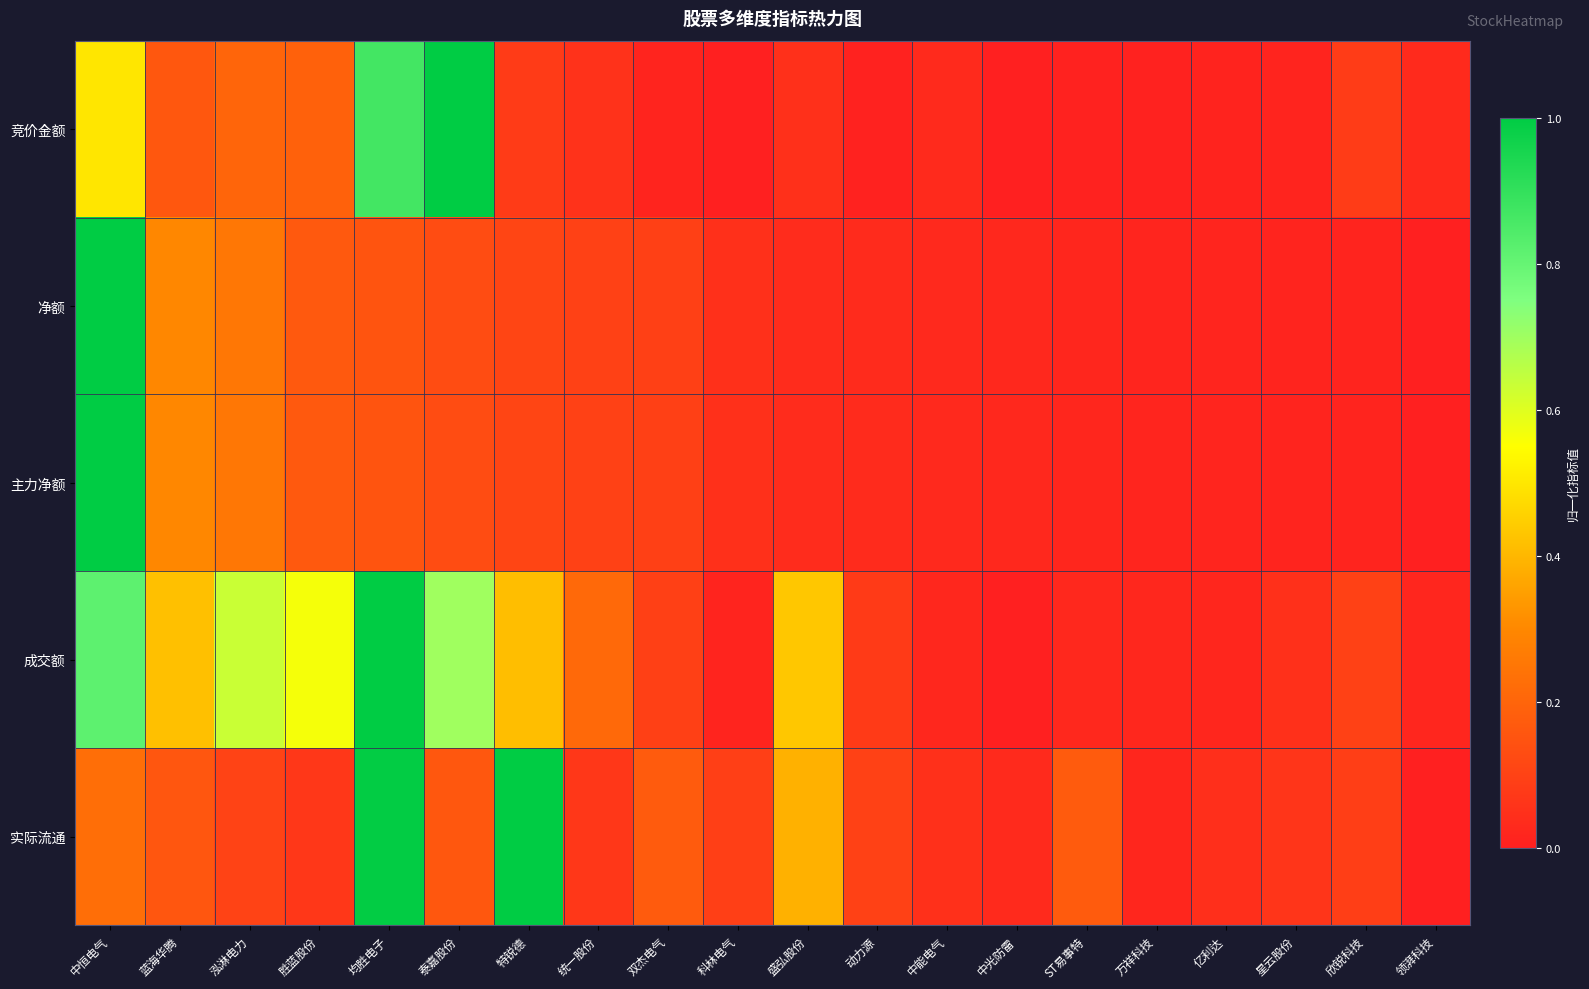

Which series has the largest range (max minus min)?

竞价金额